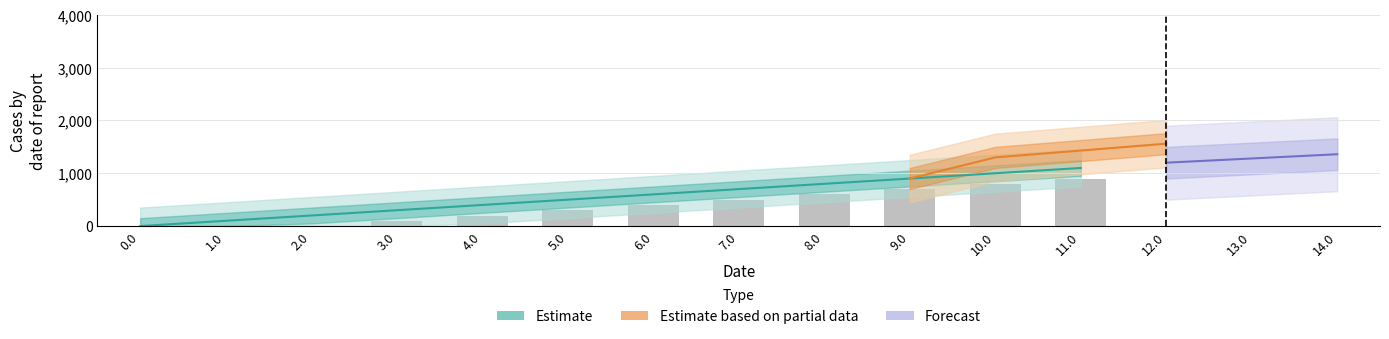

Does the chart contain any negative values?

No